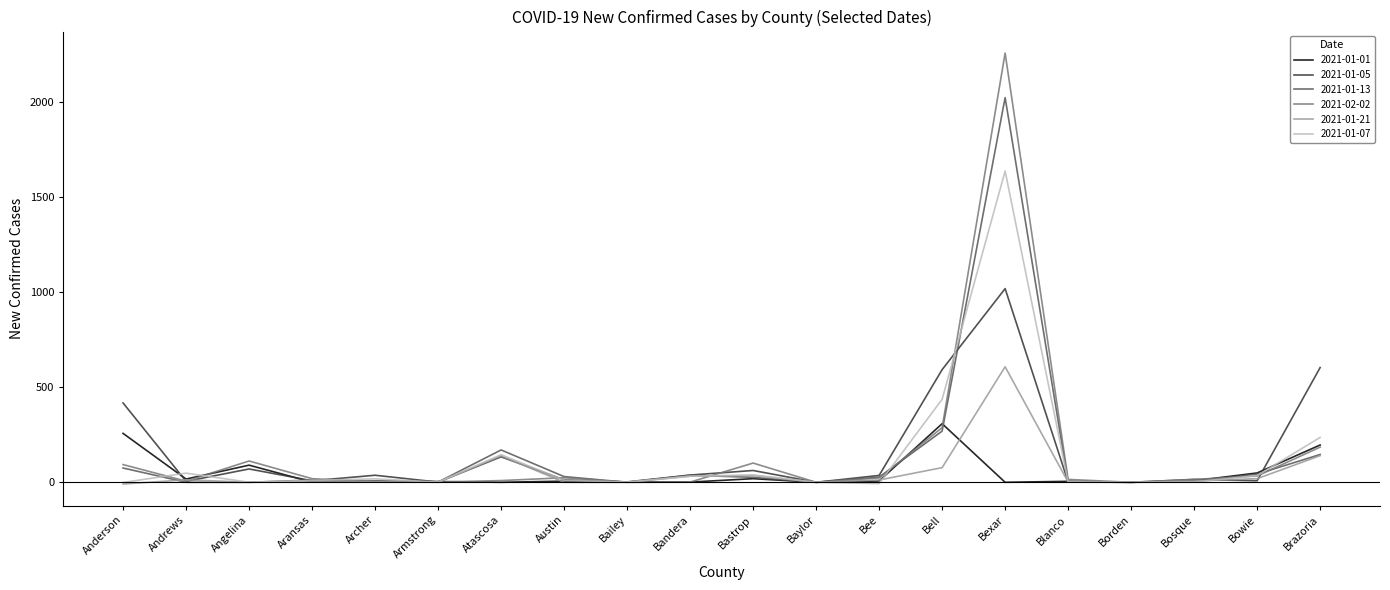

True or false: 2021-01-21 has more than 0 points higher than both neighbors.

True